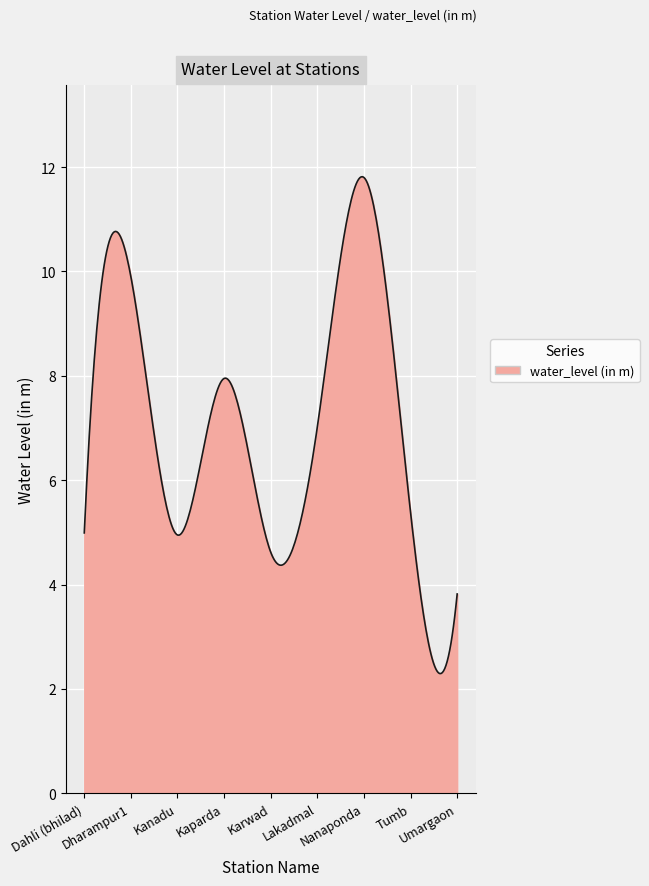

What is the difference between the maximum and minimum values?

9.5